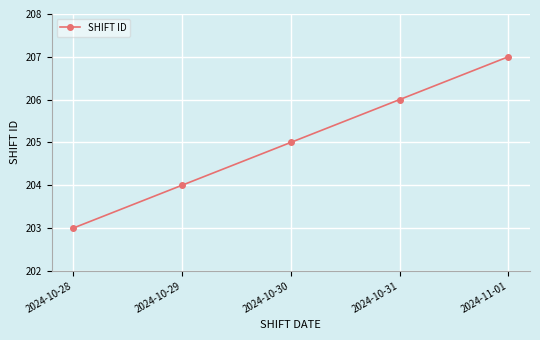

How many data points are less than 205?

2